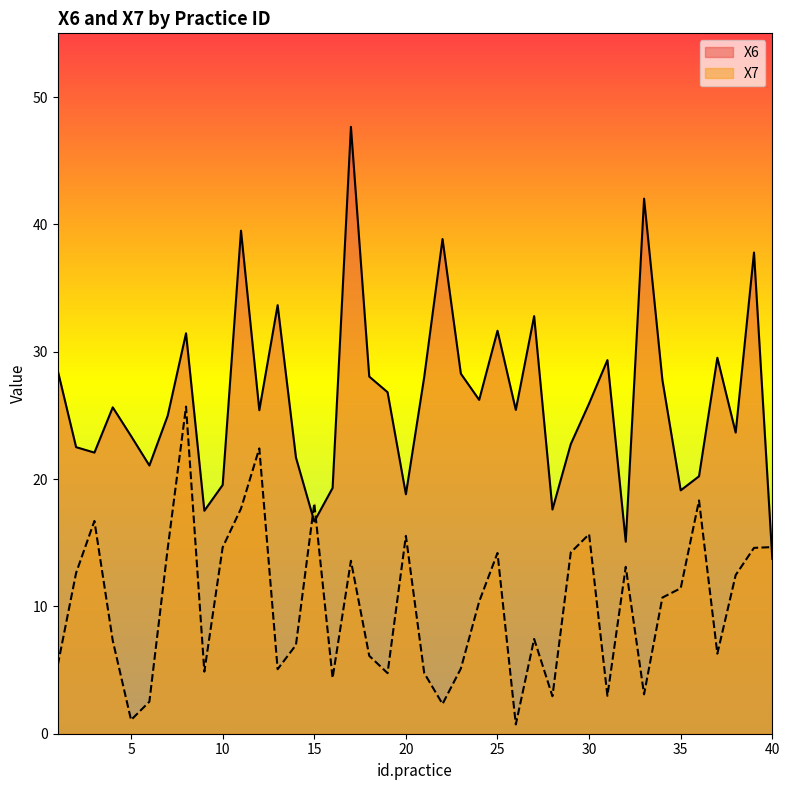

What is the value of the X6 point at the 19th from the left?

26.8